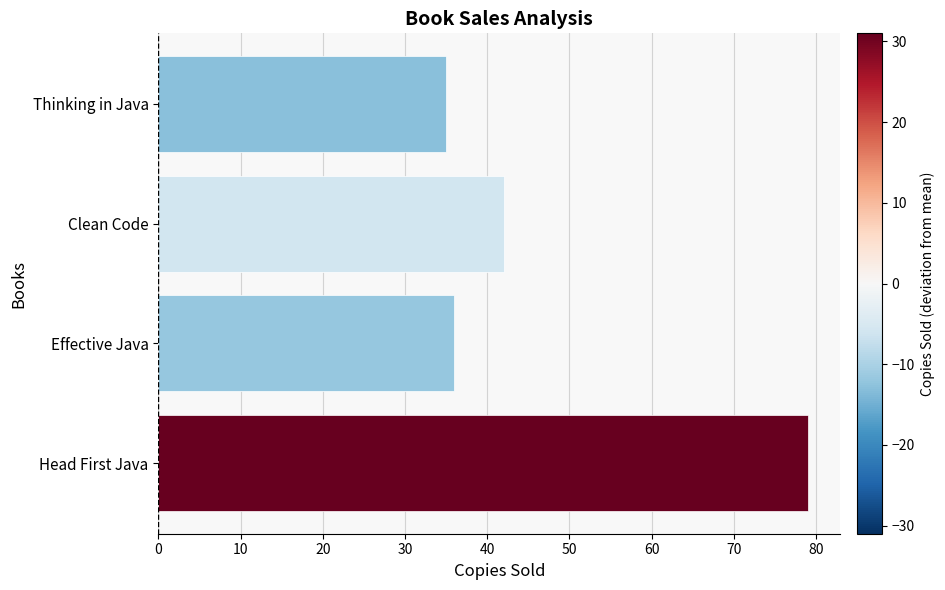

How many bars are there in total?

4